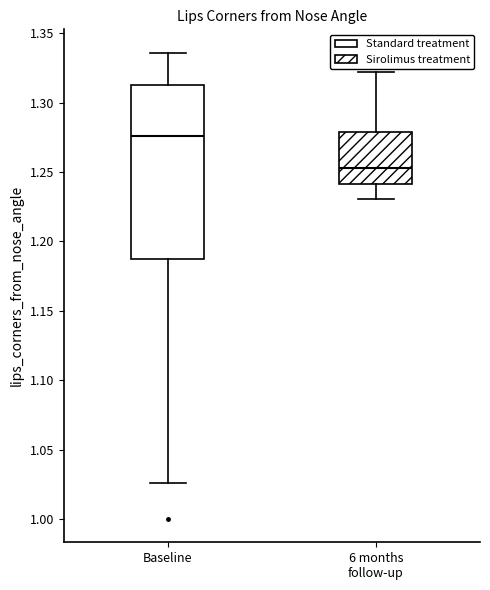

Where does the upper whisker of the box for Baseline end on the y-axis? The values are not printed on the chart, so give them approximately, as read against the axis.

1.335